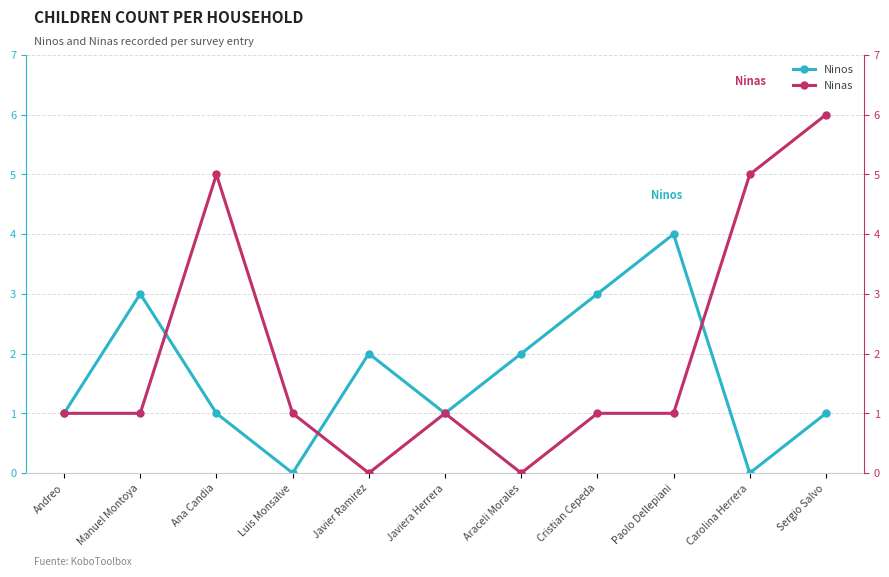

What is the difference between the maximum and minimum values in the Ninas series?

6